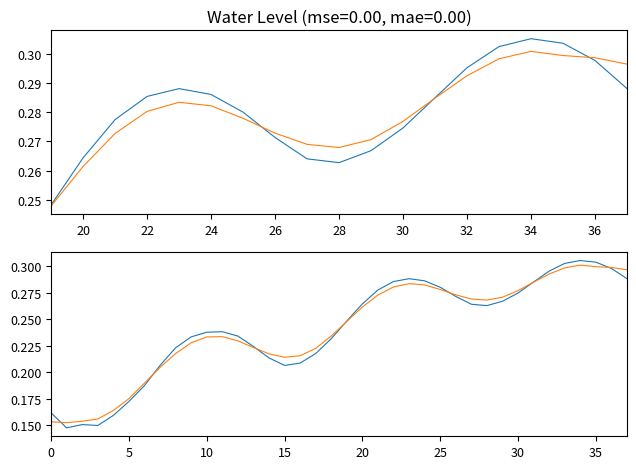

Rank the series at 32 from lowest to highest value.

Smoothed, Water Level (m)